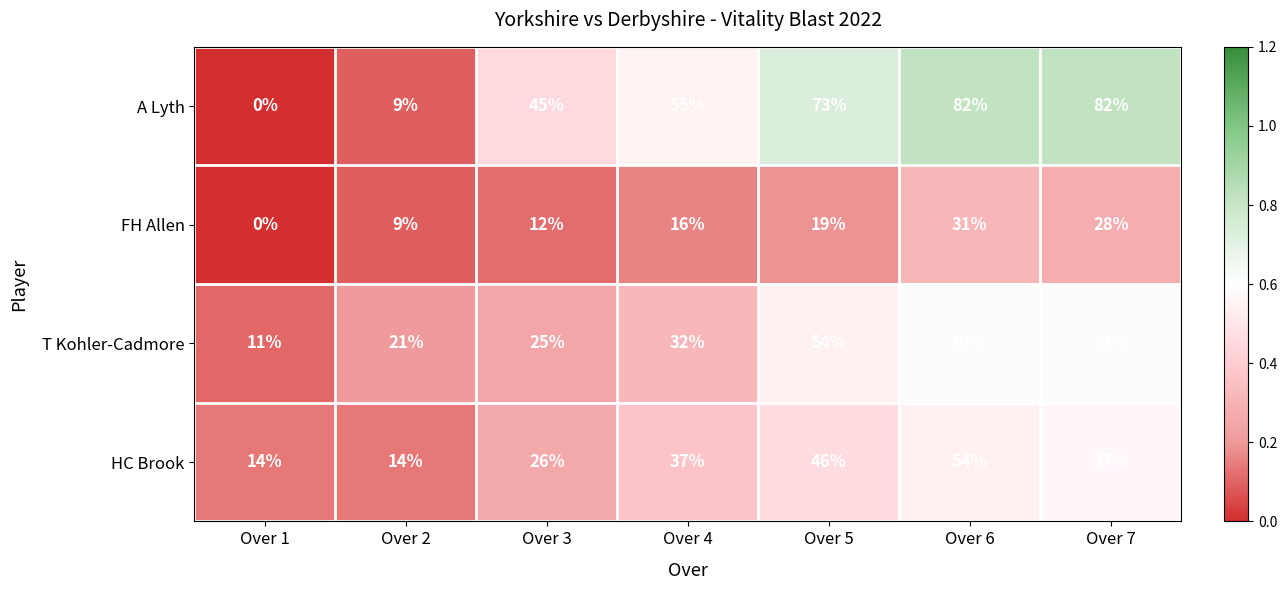

Which series has the largest total across all categories?

A Lyth